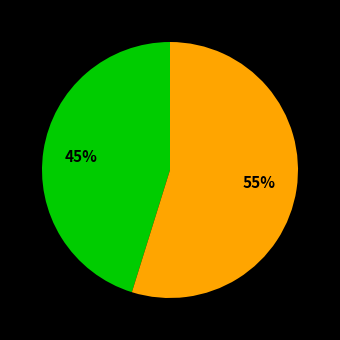

Does any single category account for the majority?

Yes